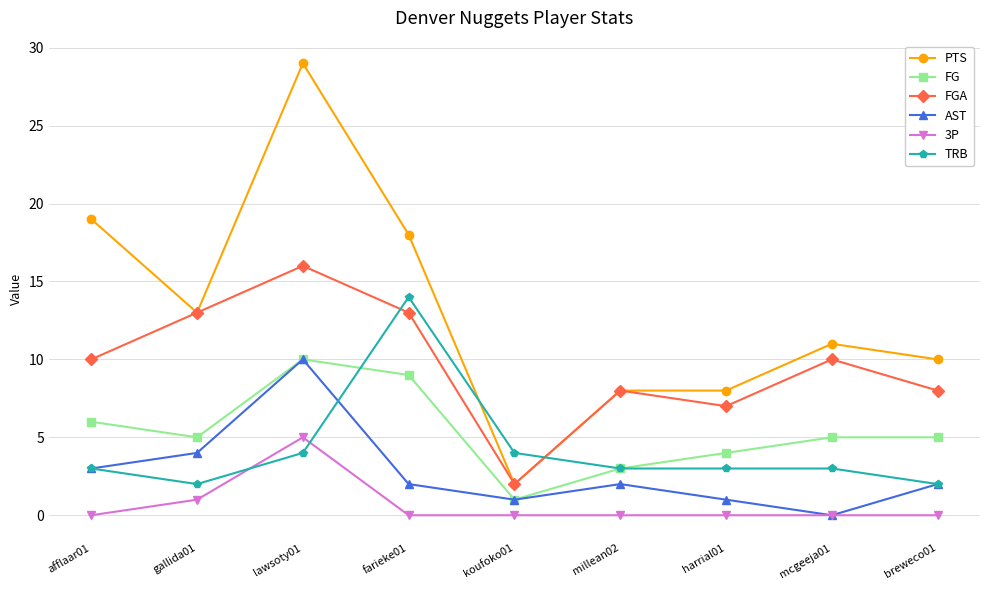

What is the difference between the TRB values at lawsoty01 and afflaar01?

1